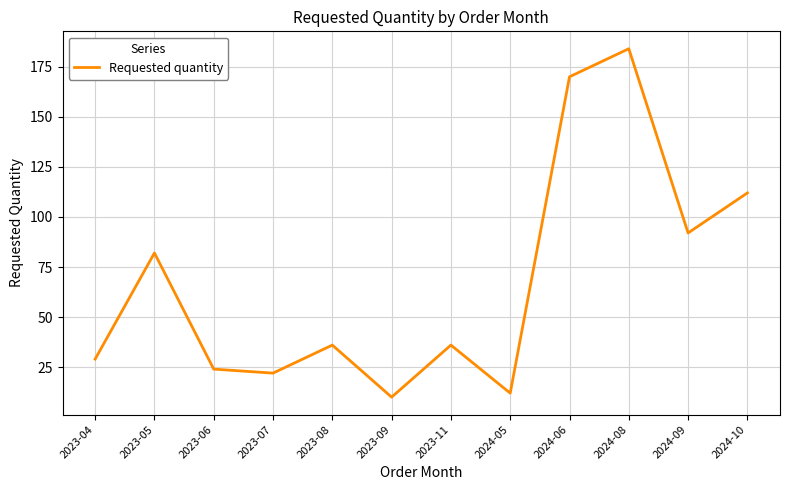

How many lines are shown in the chart?

1